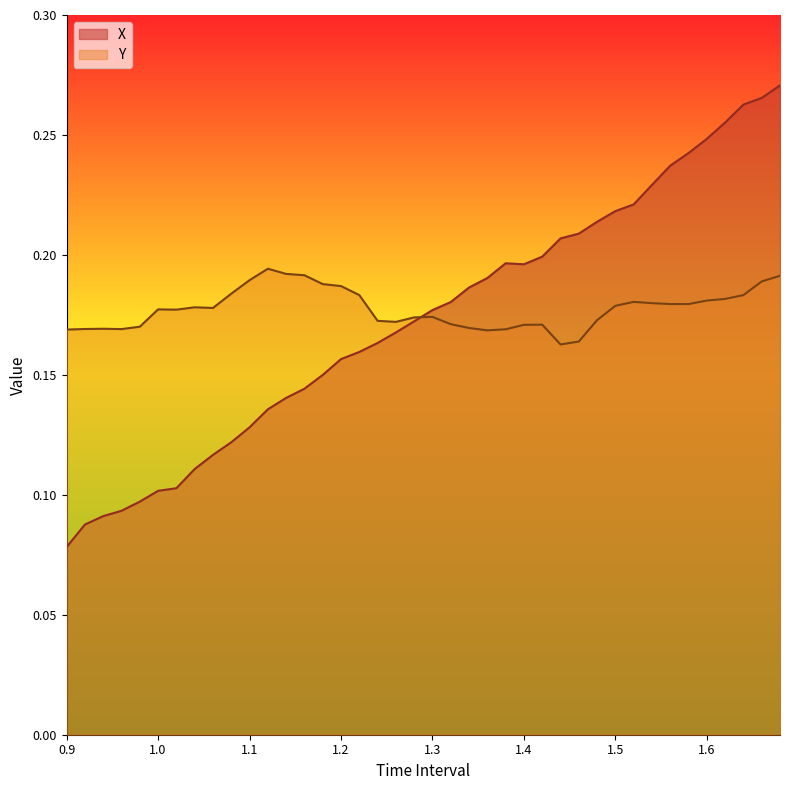

Reading left to right, extract all data points from this chart.

X: 0.1	0.1	0.1	0.1	0.1	0.1	0.1	0.1	0.1	0.1	0.1	0.1	0.1	0.1	0.1	0.2	0.2	0.2	0.2	0.2	0.2	0.2	0.2	0.2	0.2	0.2	0.2	0.2	0.2	0.2	0.2	0.2	0.2	0.2	0.2	0.2	0.3	0.3	0.3	0.3
Y: 0.2	0.2	0.2	0.2	0.2	0.2	0.2	0.2	0.2	0.2	0.2	0.2	0.2	0.2	0.2	0.2	0.2	0.2	0.2	0.2	0.2	0.2	0.2	0.2	0.2	0.2	0.2	0.2	0.2	0.2	0.2	0.2	0.2	0.2	0.2	0.2	0.2	0.2	0.2	0.2